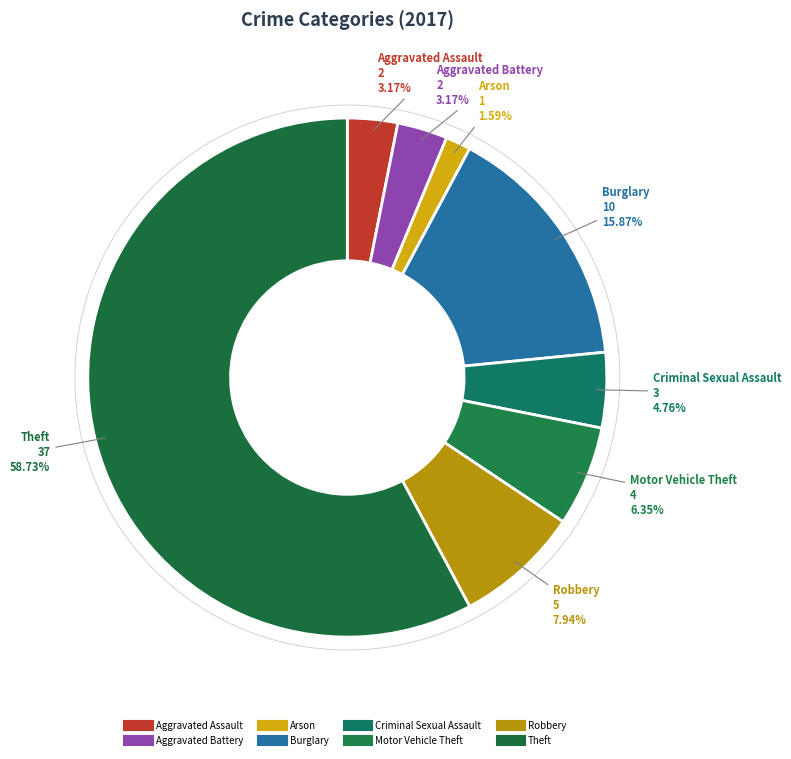

To the nearest percent, what is the average slice percentage?

12%